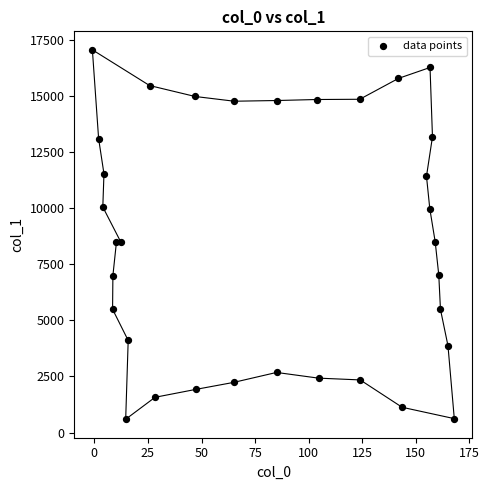

What is the range of X values (max minus min)?

168.8